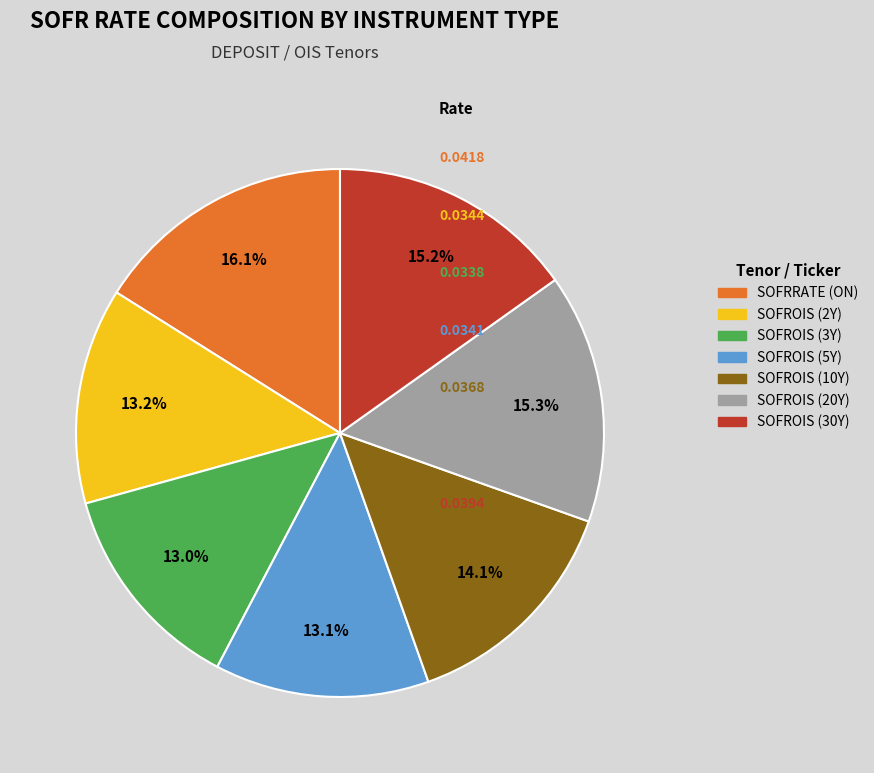

Between SOFROIS (10Y) and SOFRRATE (ON), which is larger?

SOFRRATE (ON)